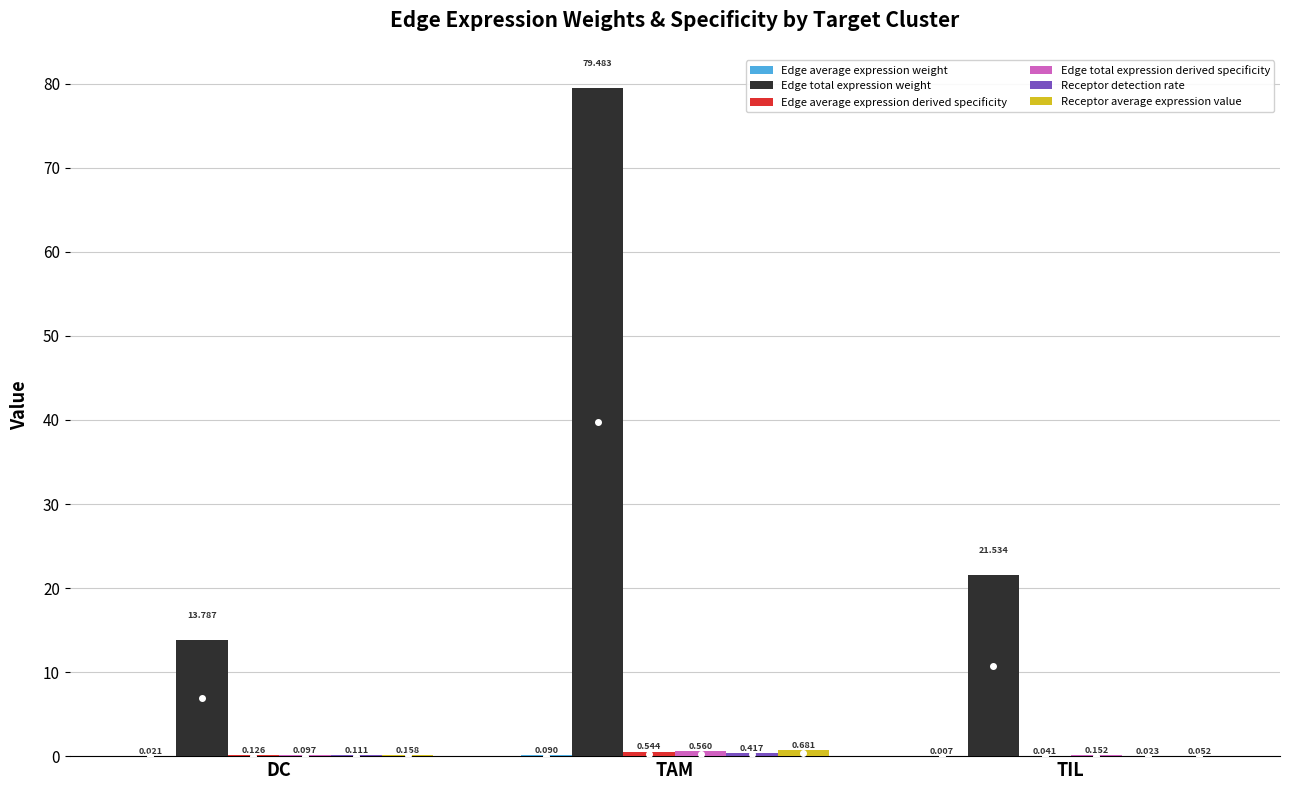

Are the bars horizontal?

No